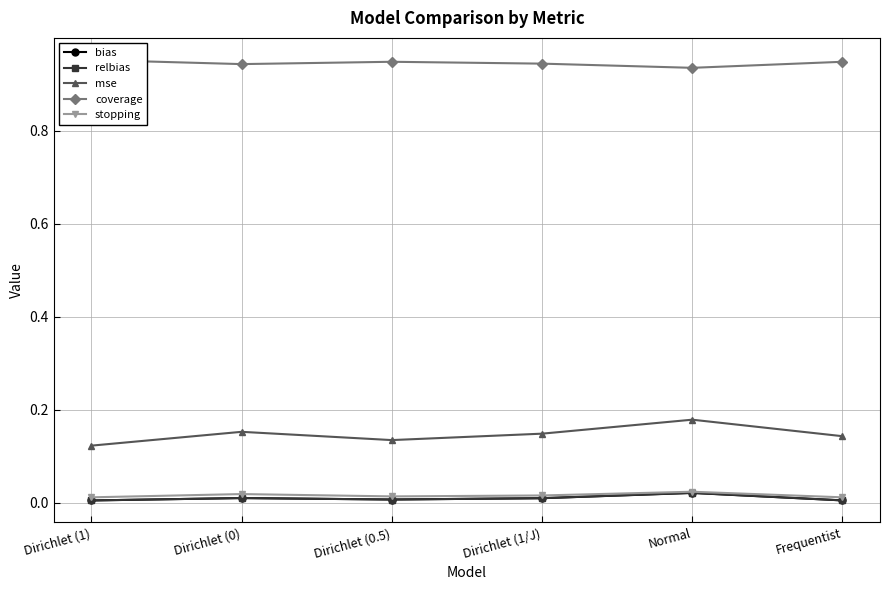

How many interior local valleys does the coverage series have?

2